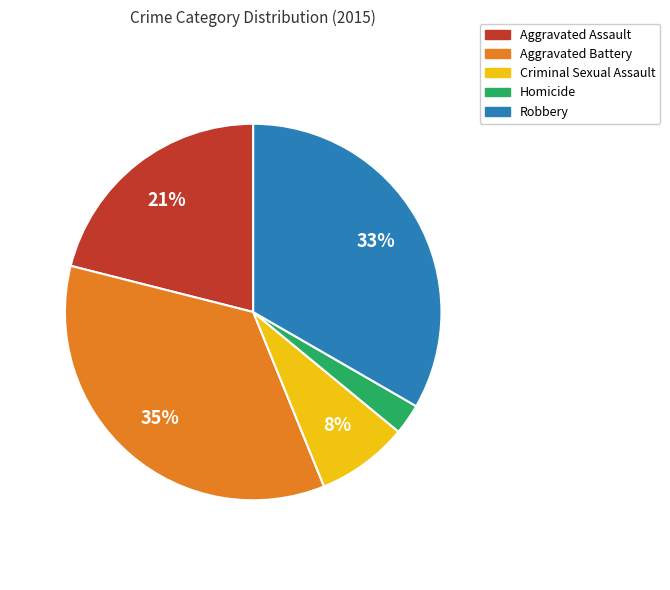

How many slices are in this pie chart?

5